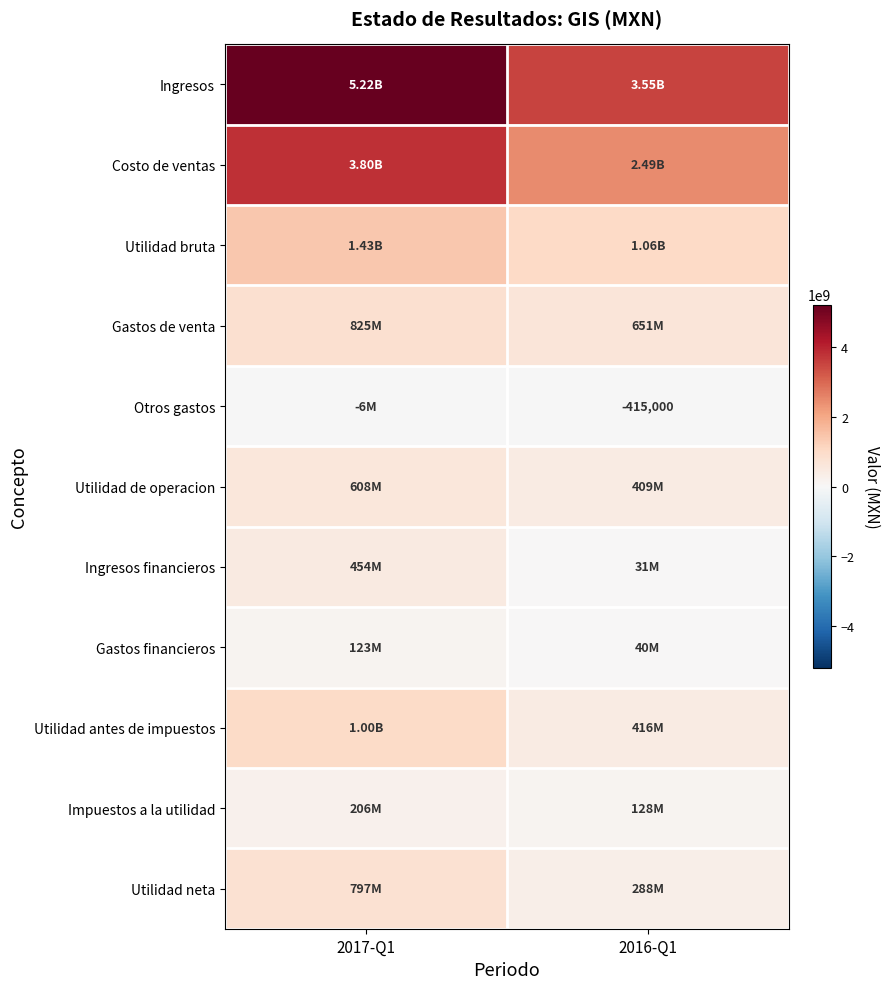

Which series has the largest total across all categories?

Ingresos